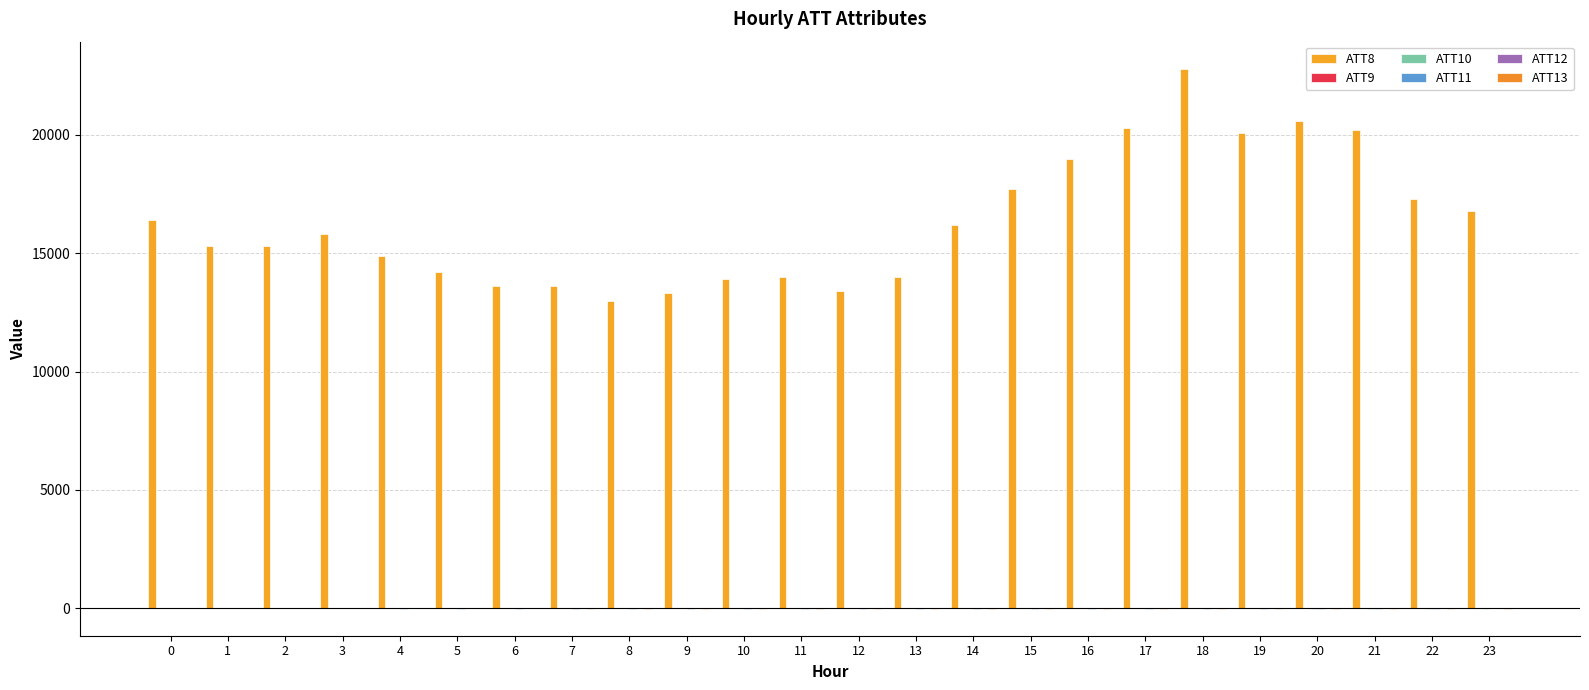

Reading left to right, list all the values displayed in this chart.

ATT8: 0=16400.0	1=15300.0	2=15300.0	3=15800.0	4=14900.0	5=14200.0	6=13600.0	7=13600.0	8=13000.0	9=13300.0	10=13900.0	11=14000.0	12=13400.0	13=14000.0	14=16200.0	15=17700.0	16=19000.0	17=20300.0	18=22800.0	19=20100.0	20=20600.0	21=20200.0	22=17300.0	23=16800.0
ATT9: 0=5.3	1=6.2	2=3.3	3=2.5	4=1.9	5=1.6	6=1.6	7=1.5	8=1.4	9=1.4	10=0.7	11=0.7	12=1.3	13=3.9	14=5.0	15=5.0	16=4.8	17=4.2	18=4.3	19=5.0	20=6.1	21=6.9	22=6.7	23=6.3
ATT10: 0=7.0	1=8.9	2=11.5	3=12.8	4=13.1	5=13.7	6=12.2	7=10.1	8=7.5	9=7.2	10=4.5	11=4.9	12=6.3	13=7.1	14=7.0	15=6.0	16=3.3	17=5.2	18=-0.9	19=-6.4	20=-14.5	21=-16.6	22=-13.6	23=-12.9
ATT11: 0=-6.1	1=-7.9	2=-10.3	3=-10.1	4=-10.7	5=-11.6	6=-12.9	7=-14.2	8=-13.4	9=-16.1	10=-17.6	11=-18.5	12=-15.6	13=-15.5	14=-15.0	15=-14.2	16=-15.6	17=-16.6	18=-17.7	19=-19.9	20=-18.4	21=-14.9	22=-12.3	23=-10.3
ATT12: 0=3.8	1=5.2	2=5.9	3=9.0	4=10.9	5=11.5	6=9.9	7=9.4	8=8.3	9=8.5	10=4.2	11=4.3	12=4.1	13=4.8	14=4.8	15=5.3	16=5.3	17=5.1	18=5.8	19=5.3	20=-0.7	21=-4.0	22=-7.9	23=-9.4
ATT13: 0=-4.2	1=-5.7	2=-6.4	3=-7.0	4=-7.7	5=-8.3	6=-10.1	7=-14.2	8=-14.6	9=-13.5	10=-16.8	11=-17.9	12=-15.6	13=-15.6	14=-15.2	15=-14.7	16=-16.1	17=-16.0	18=-14.5	19=-14.8	20=-17.0	21=-16.6	22=-14.5	23=-13.3